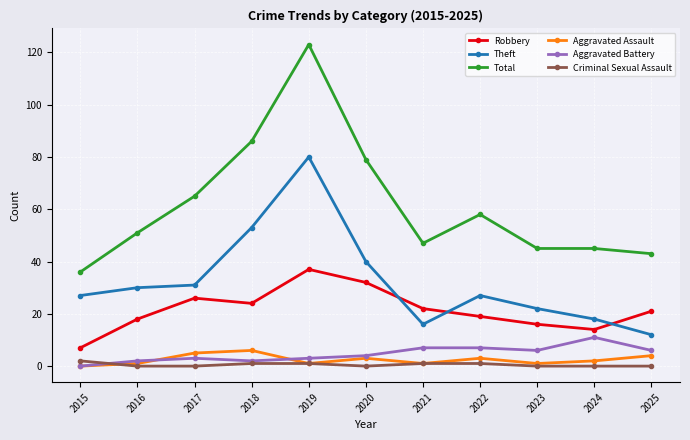

What is the difference between the maximum and minimum values in the Total series?

87